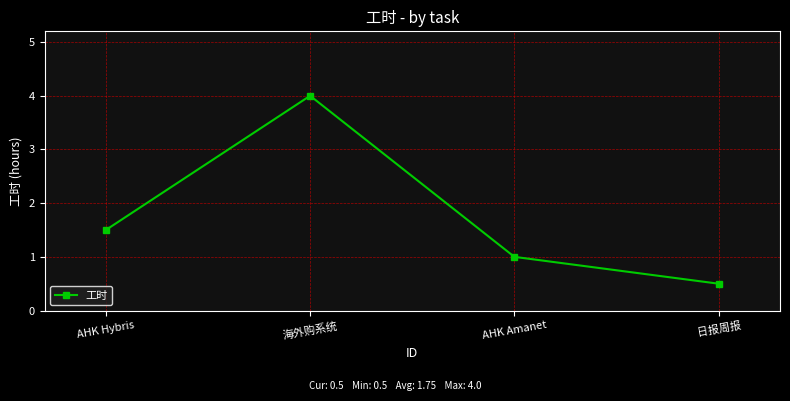

Reading left to right, list all the values displayed in this chart.

1.5	4.0	1.0	0.5